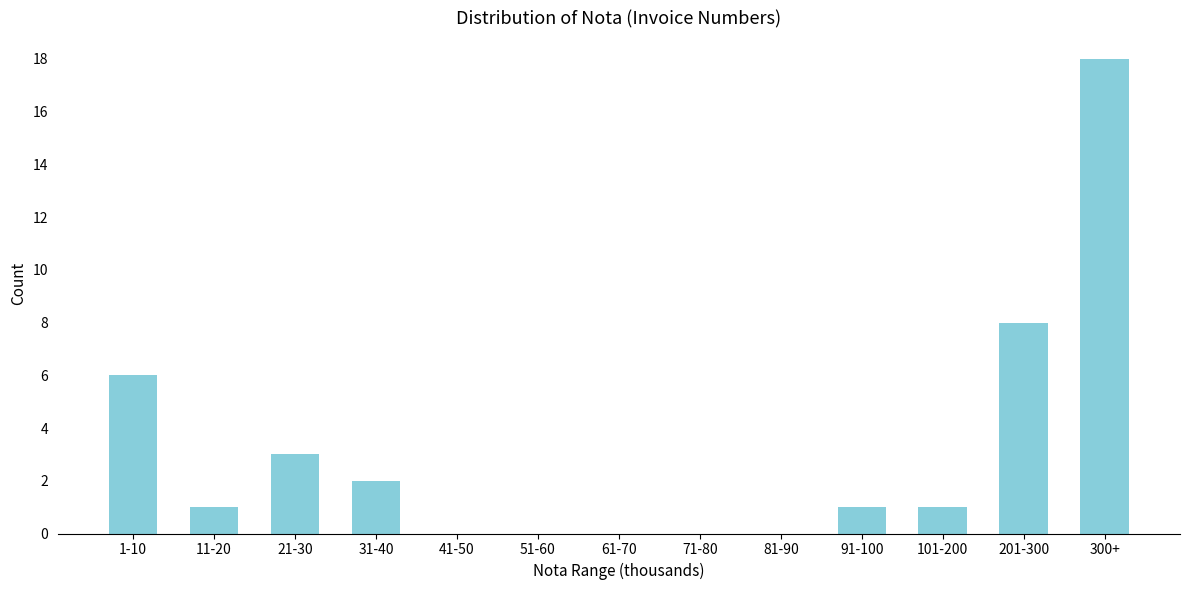

Reading left to right, extract all data points from this chart.

1-10=6	11-20=1	21-30=3	31-40=2	41-50=0	51-60=0	61-70=0	71-80=0	81-90=0	91-100=1	101-200=1	201-300=8	300+=18